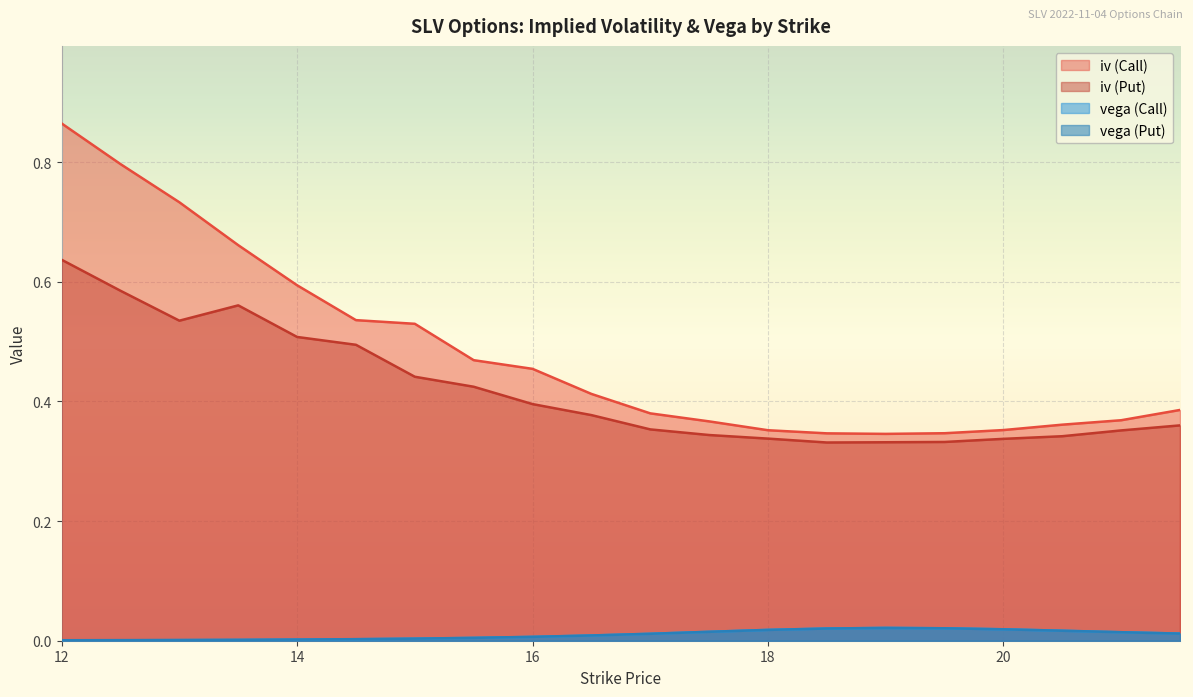

Is the value of vega (Call) at 21.5 greater than the value of iv (Put) at 17.5?

No